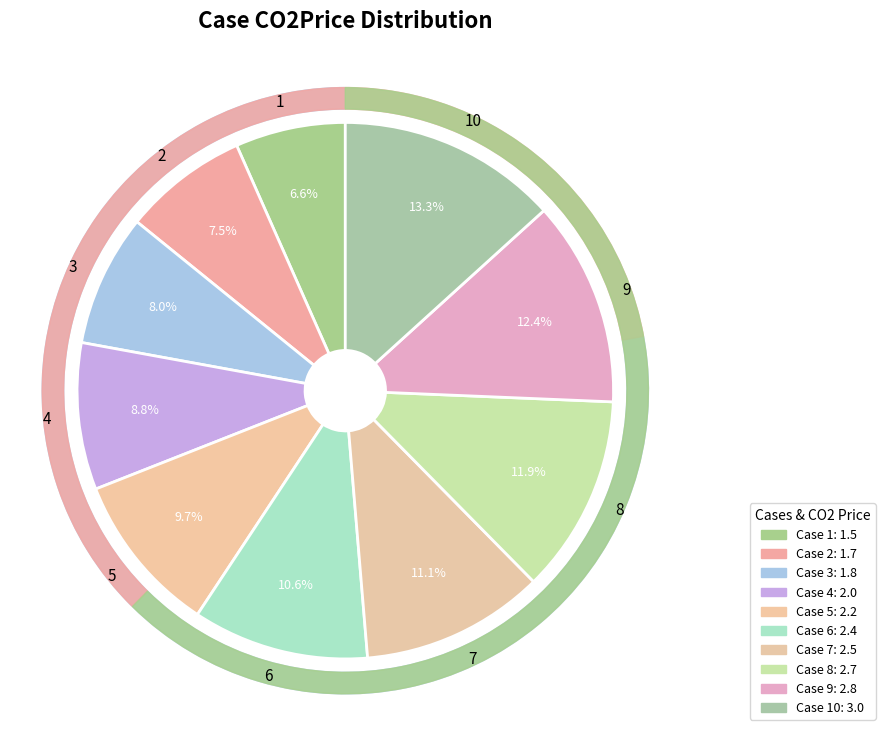

To the nearest percent, what is the average slice percentage?

10%